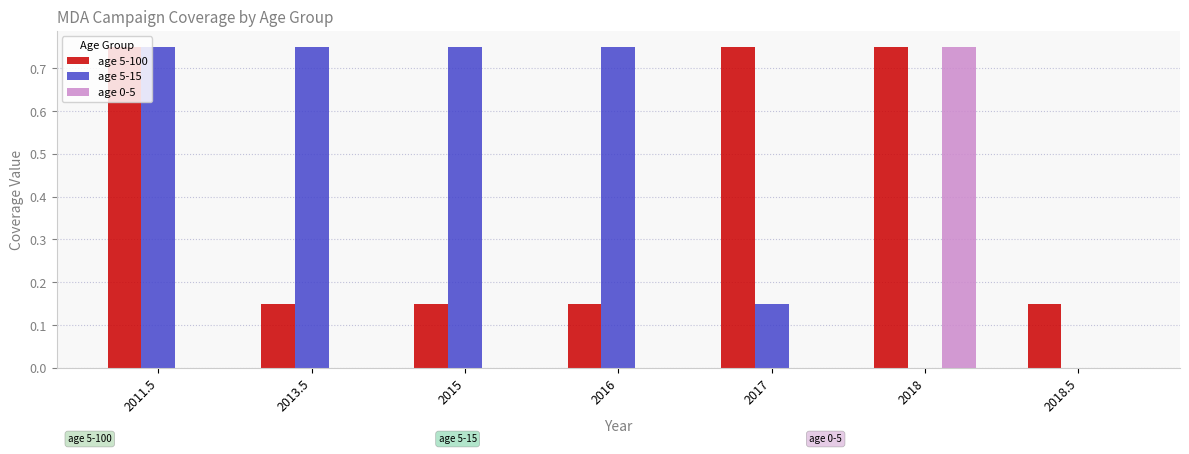

What is the sum of the age 5-100 values at 2011.5 and 2016?

0.9